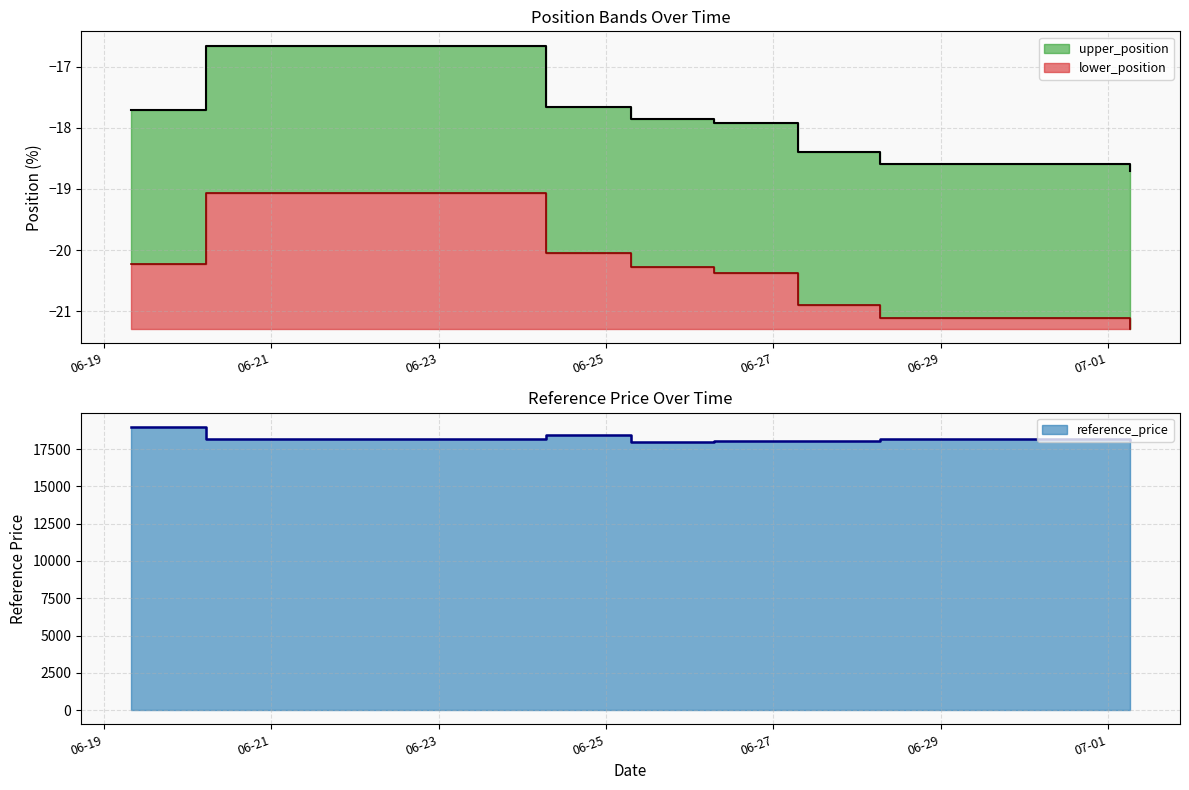

True or false: lower_position and reference_price cross at least once.

False